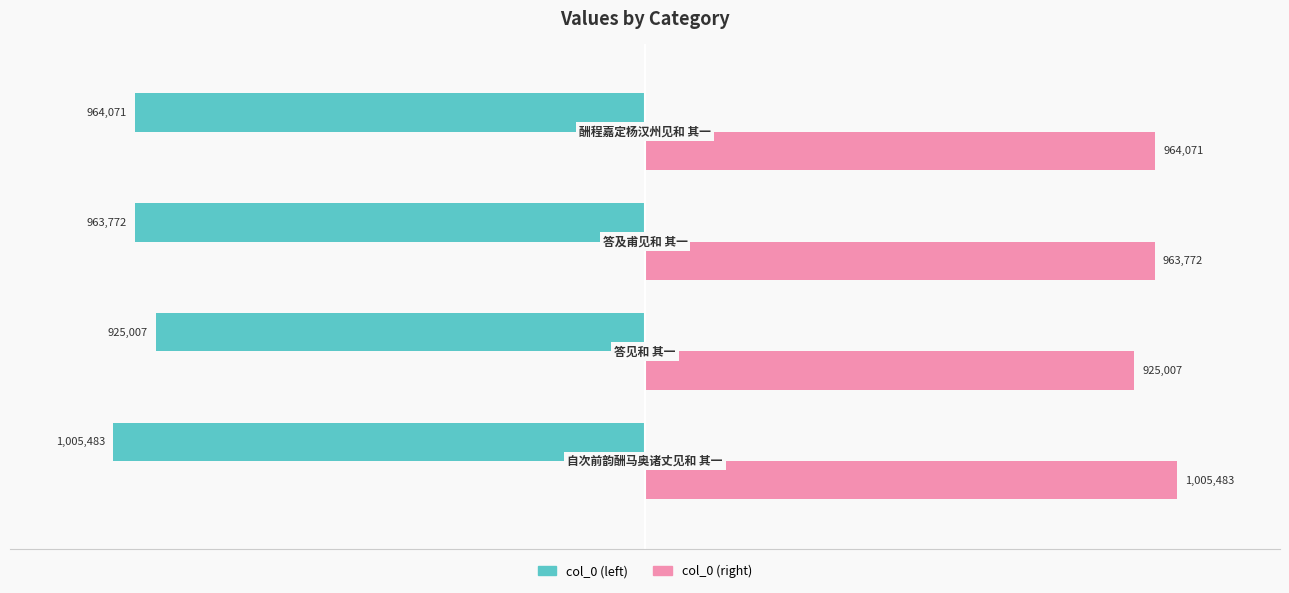

Reading left to right, transcribe all the data shown in this chart.

col_0 (left): -1005483	-925007	-963772	-964071
col_0 (right): 1005483	925007	963772	964071